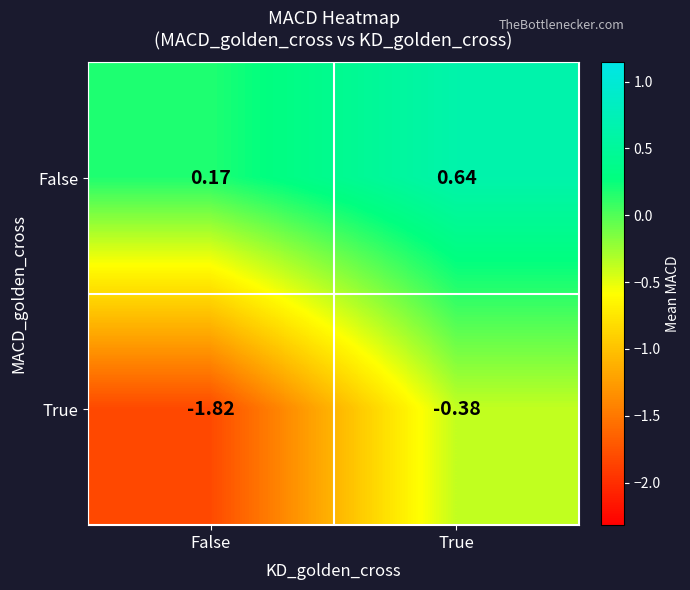

Which series has the largest total across all categories?

False